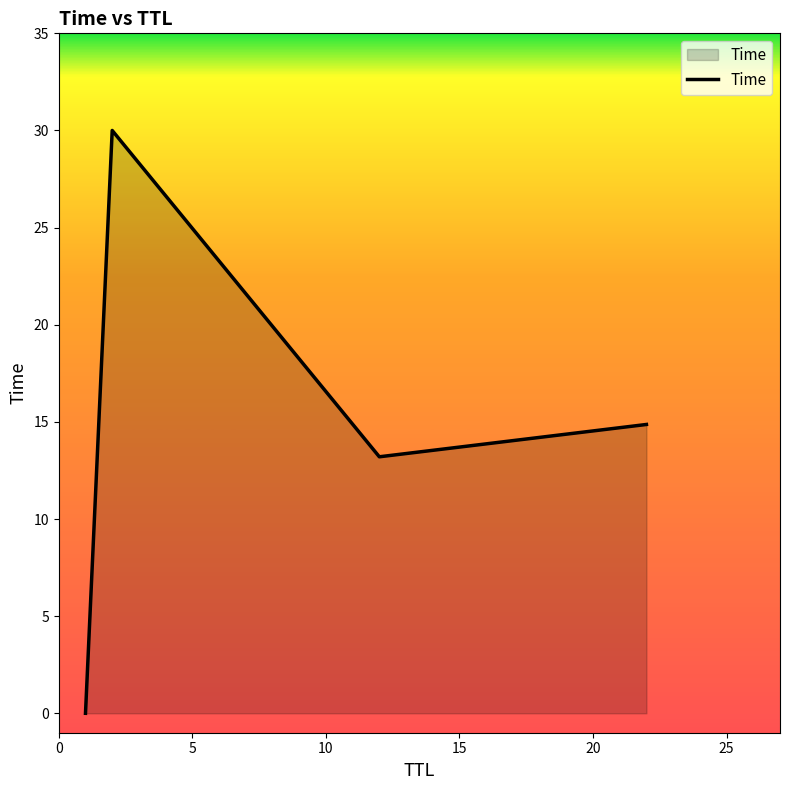

True or false: there are more than 2 points higher than both neighbors.

False